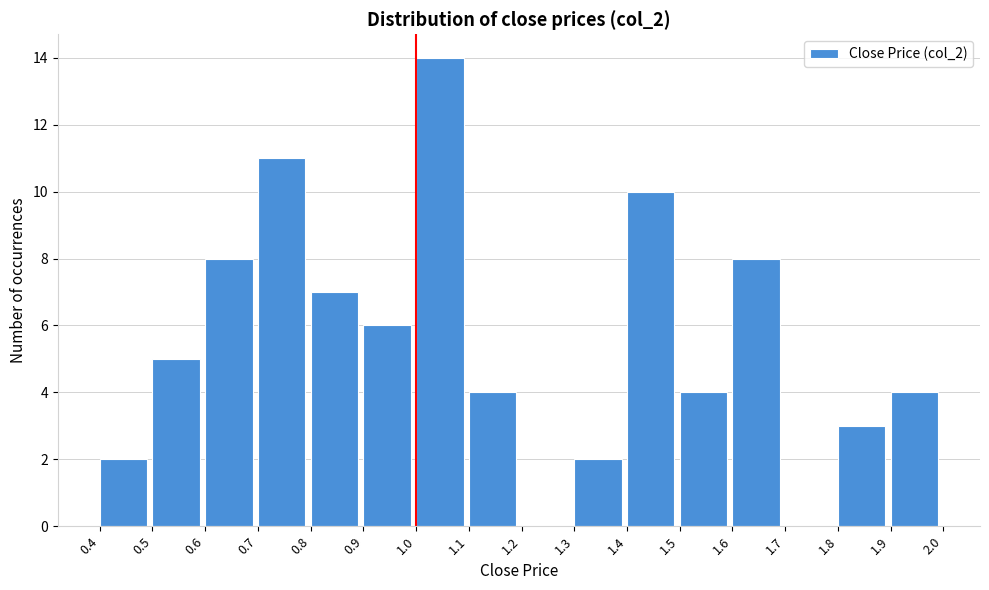

What is the height of the bar covering 1.8 to 1.9 on the x-axis? The values are not printed on the chart, so give them approximately, as read against the axis.

3